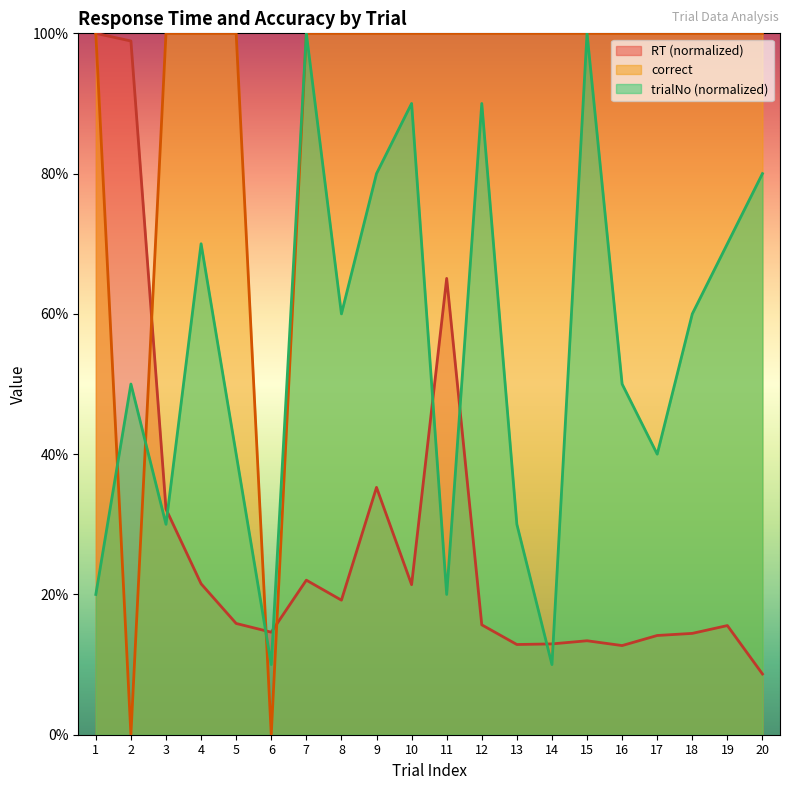

Which series has the largest range (max minus min)?

correct